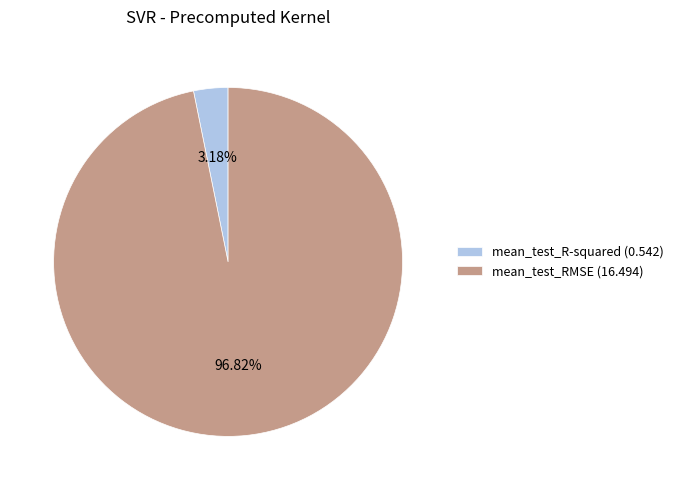

Is the sum of mean_test_RMSE and mean_test_R-squared greater than half?

Yes